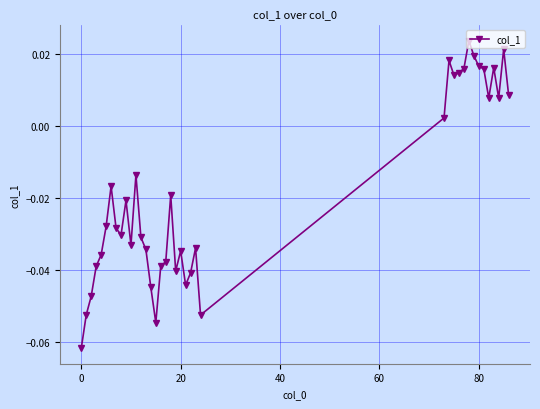

What is the sum of all values?

-0.7